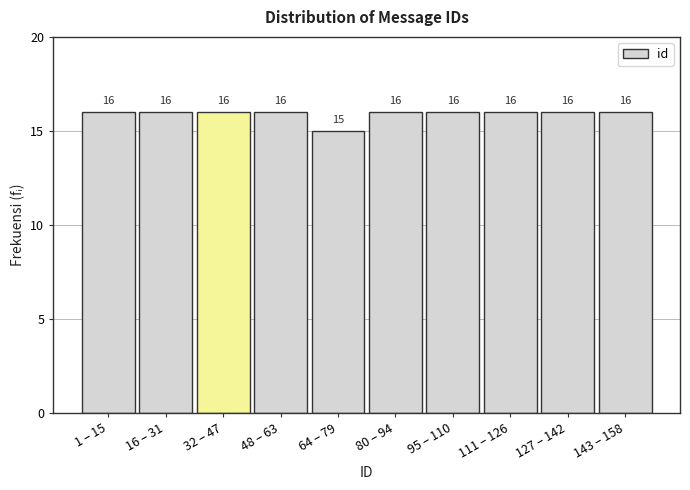

Reading right to left, transcribe all the data shown in this chart.

16	16	16	16	16	15	16	16	16	16